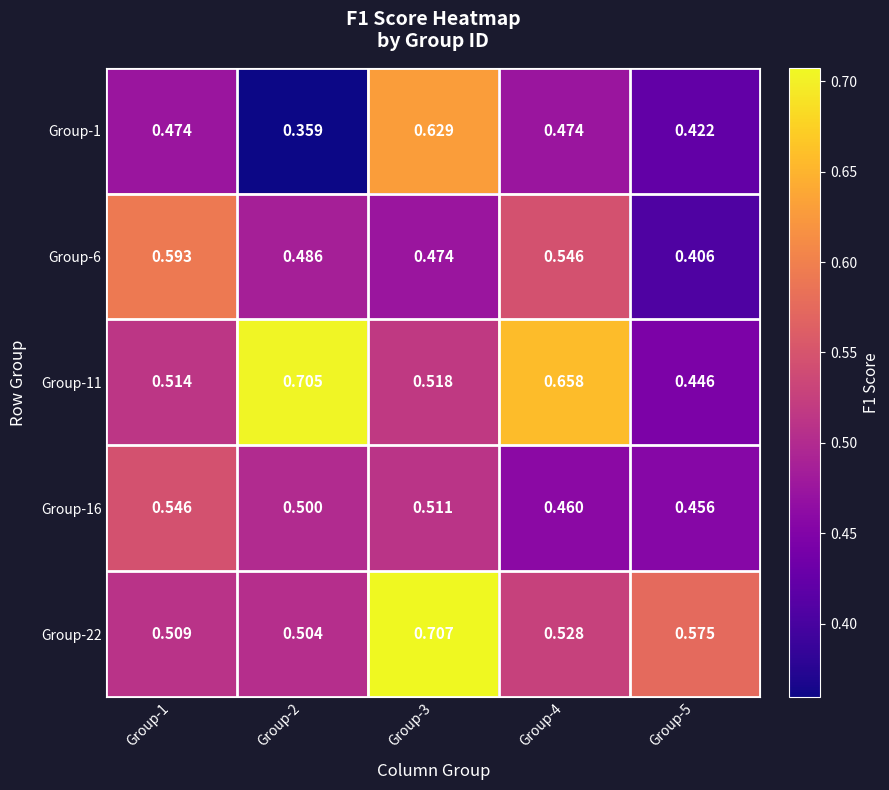

How many series are shown in this chart?

5